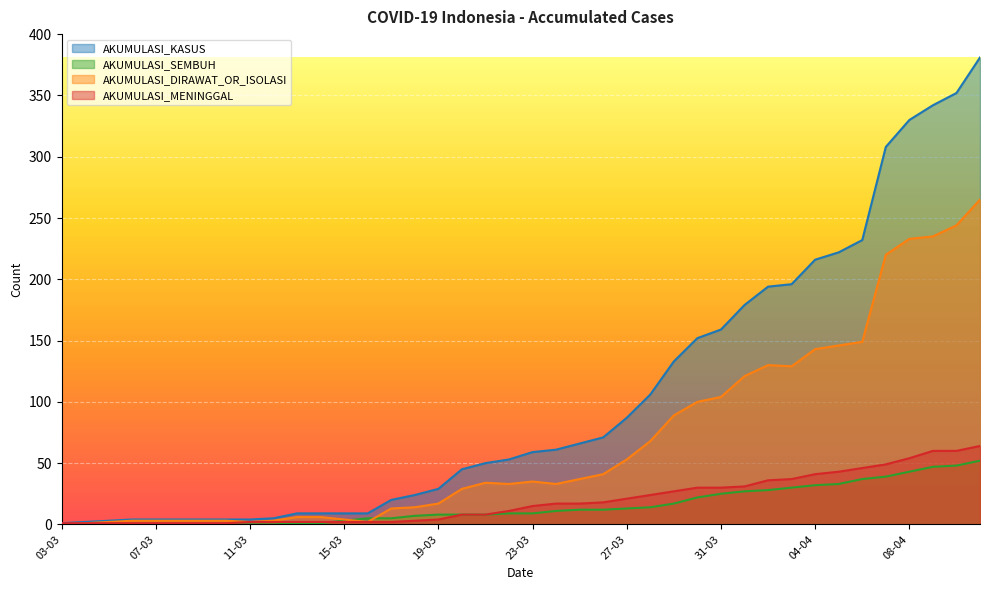

How many data points in AKUMULASI_SEMBUH are above 9?

19